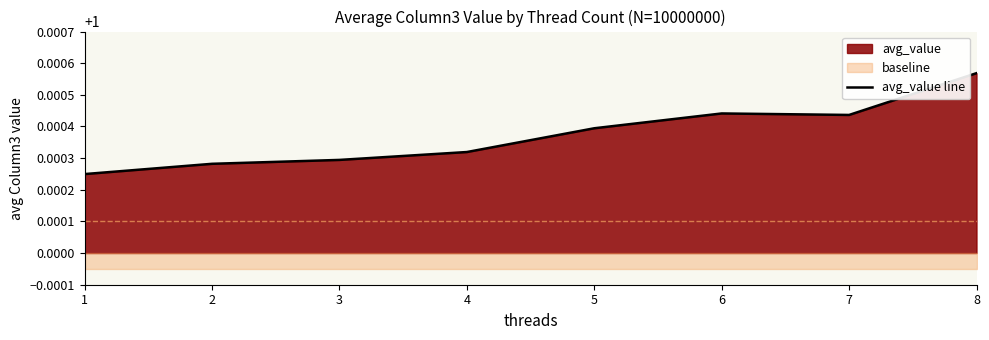

Approximately how many times larger is the value at 2 compared to 4?

1.0